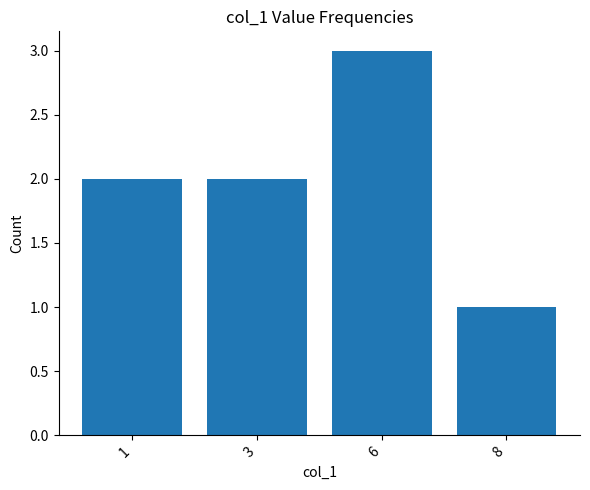

Which label corresponds to the smallest value in the chart?

8